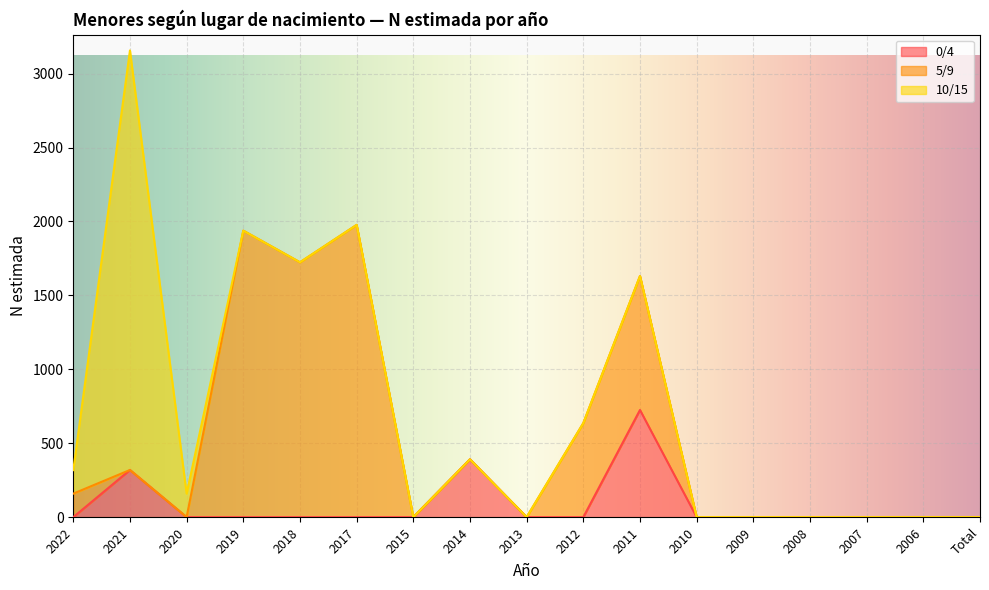

True or false: 0/4 and 5/9 cross at least once.

True